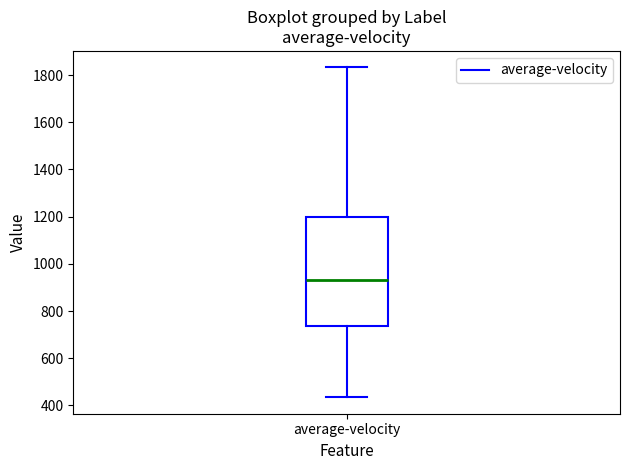

Read this box plot against the y-axis: the position of the median line, the range covered by the box, and the ends of both whiskers. The values are not printed on the chart, so give them approximately, as read against the axis.

median 920, box 740 to 1200, whiskers 440 to 1840